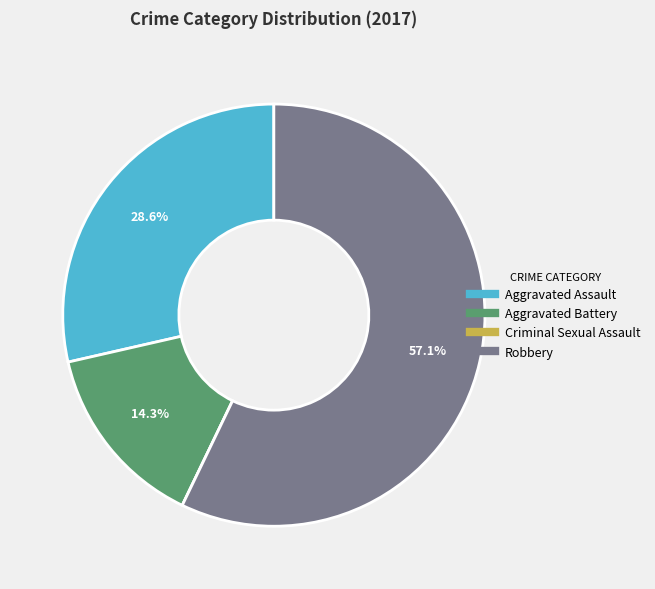

Which category has the biggest portion of the pie?

Robbery